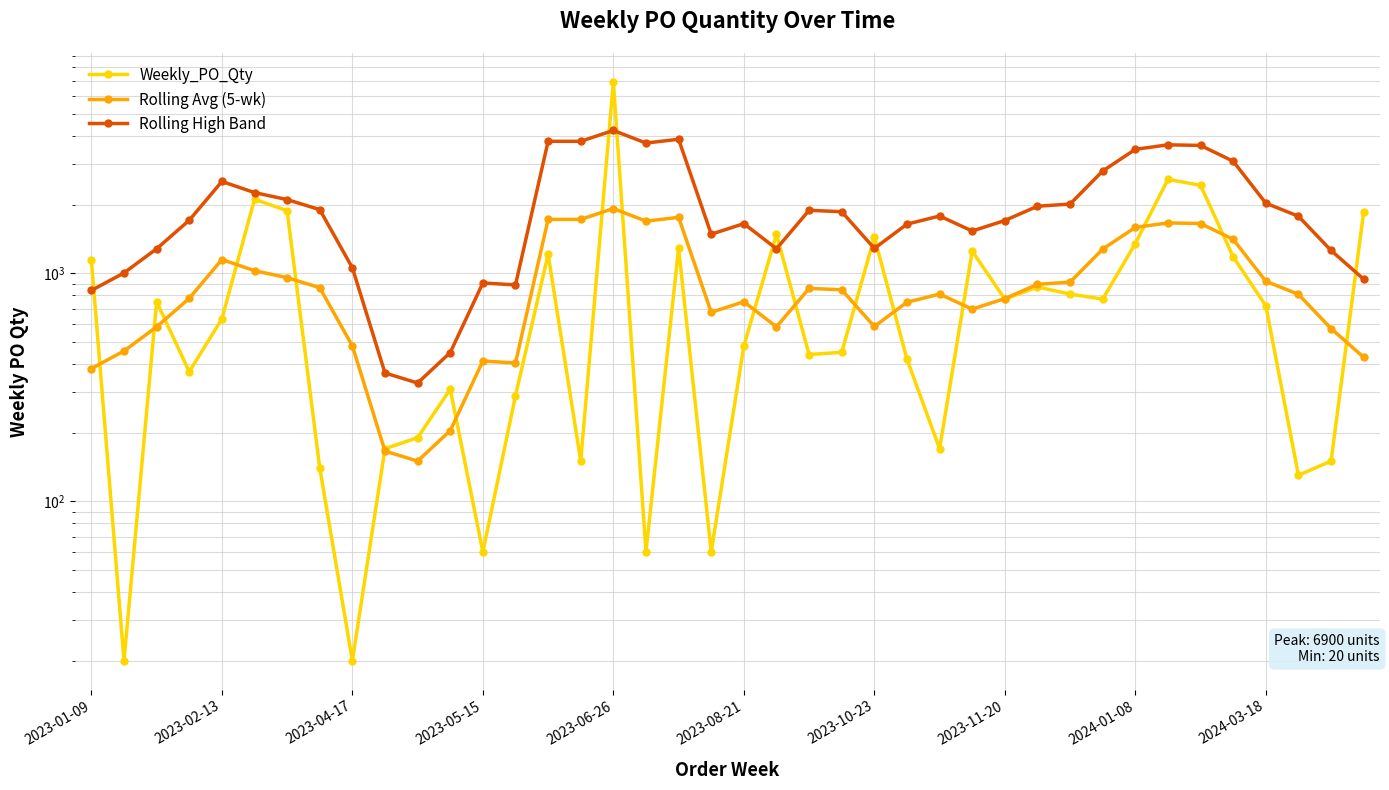

What is the difference between the maximum and minimum values in the Rolling Avg (5-wk) series?

1772.0